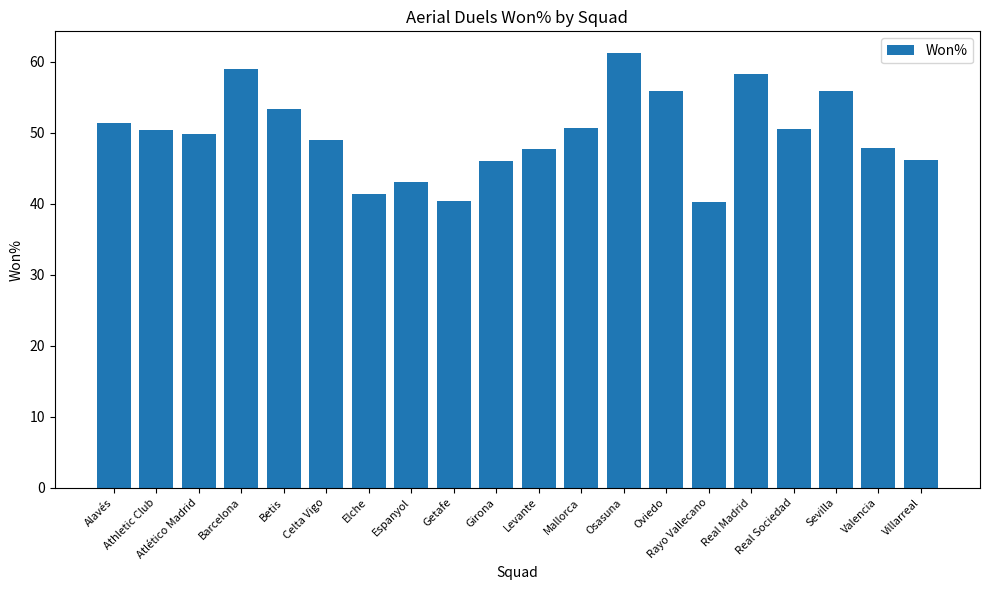

What is the difference between the maximum and second lowest values?

20.8